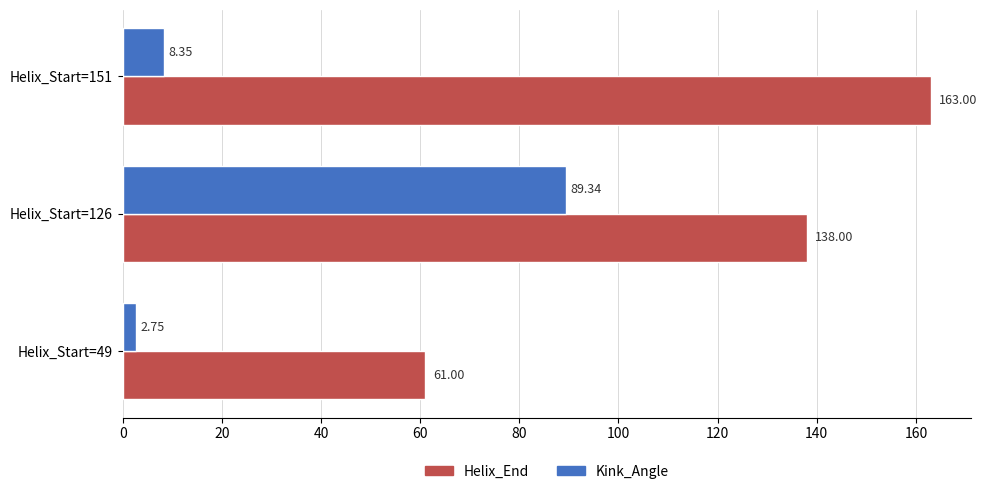

What is the sum of all Kink_Angle values?

100.4